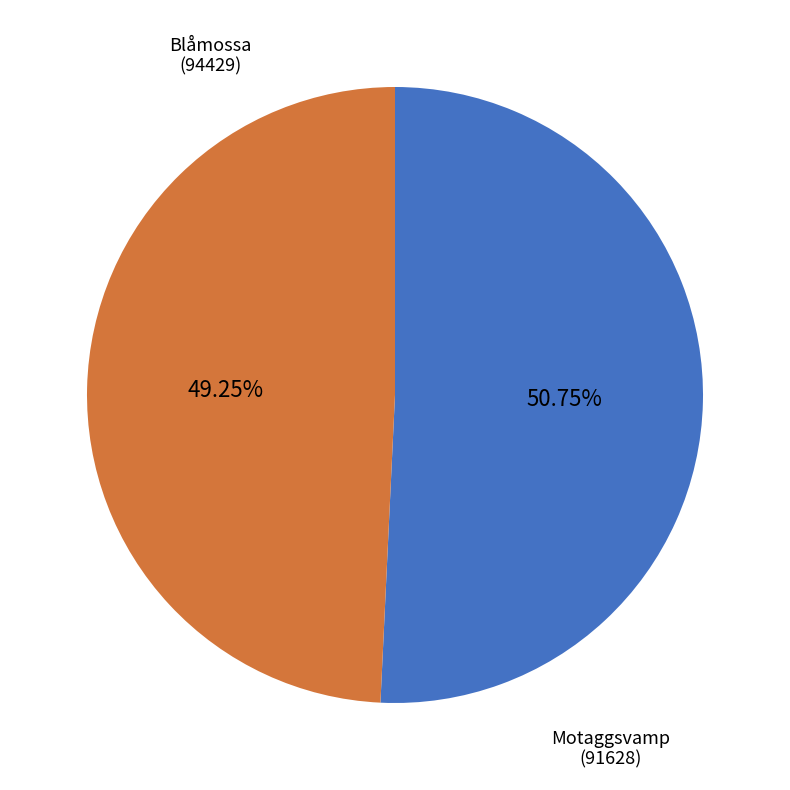

Count the number of slices in the pie.

2